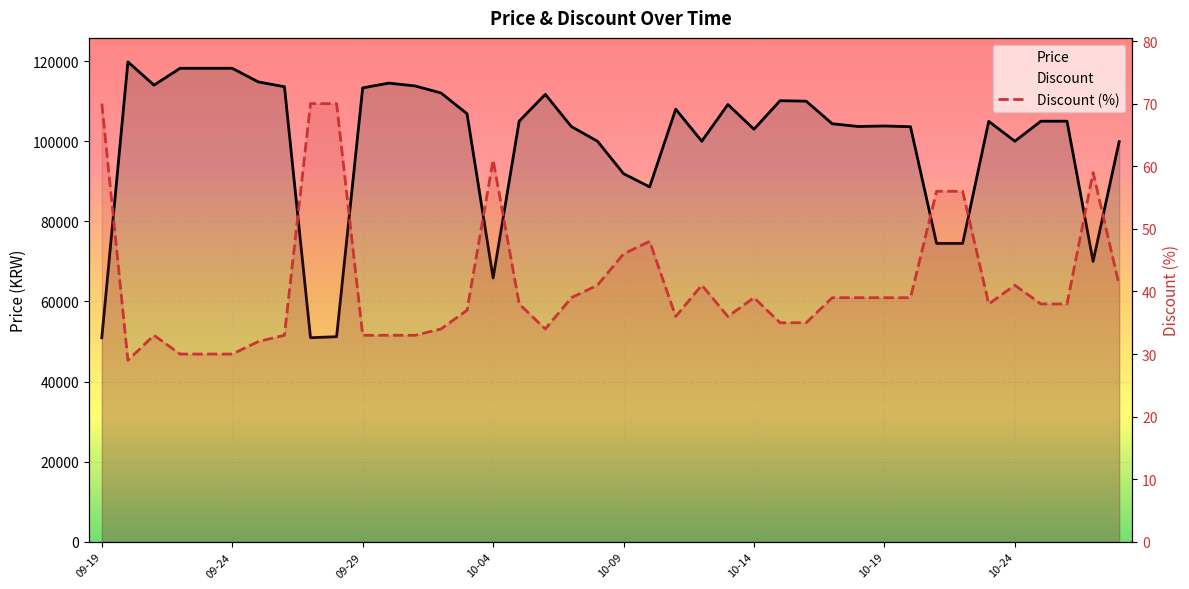

What is the difference between the maximum and minimum values in the Discount series?

41